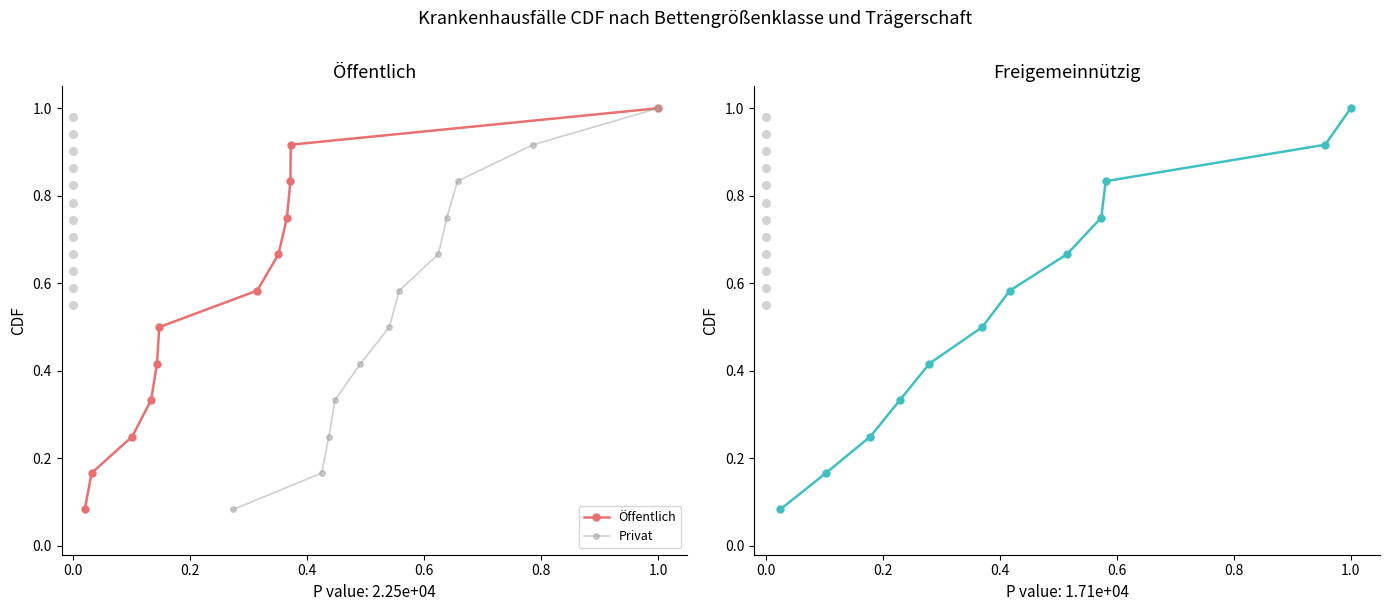

What are all the series names shown in the legend?

Öffentlich, Privat, Freigemeinnützig